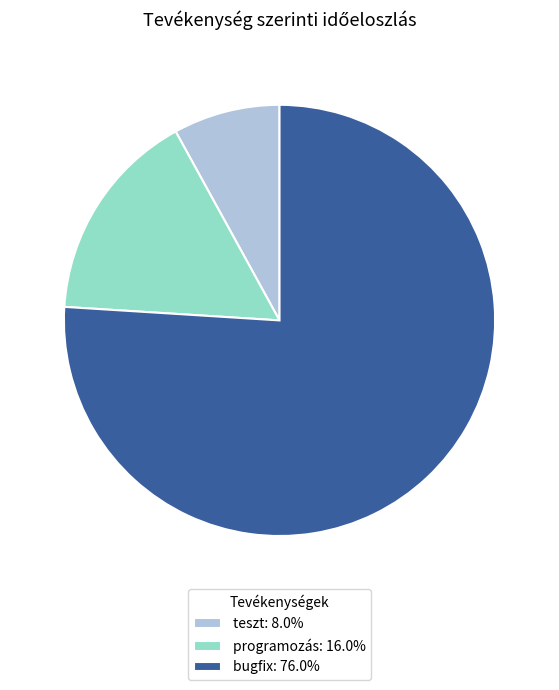

Do bugfix: 76.0% and teszt: 8.0% together represent more than half of the pie?

Yes